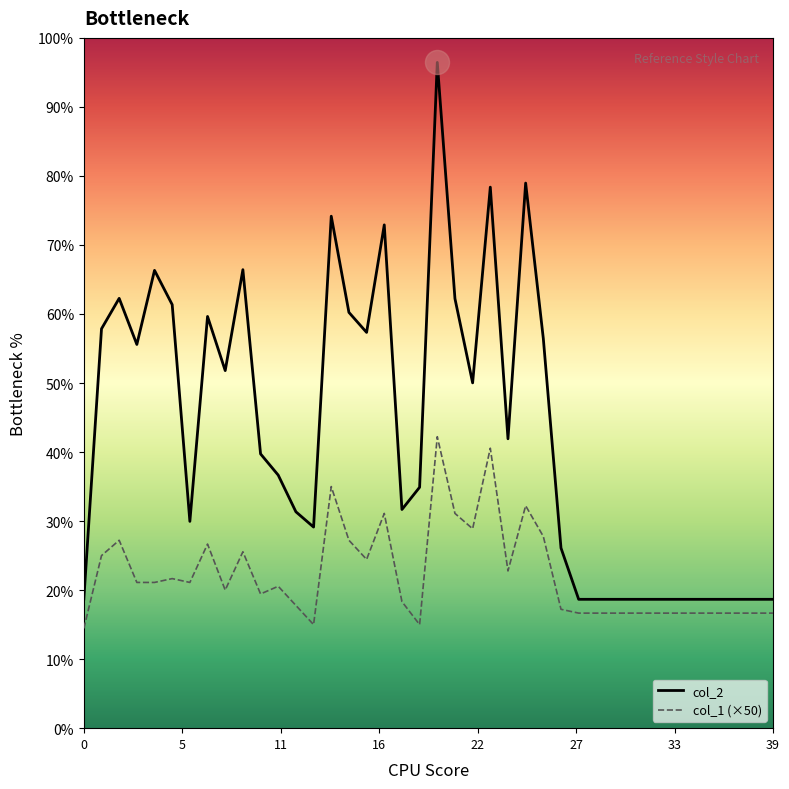

Does the chart have visible grid lines?

No